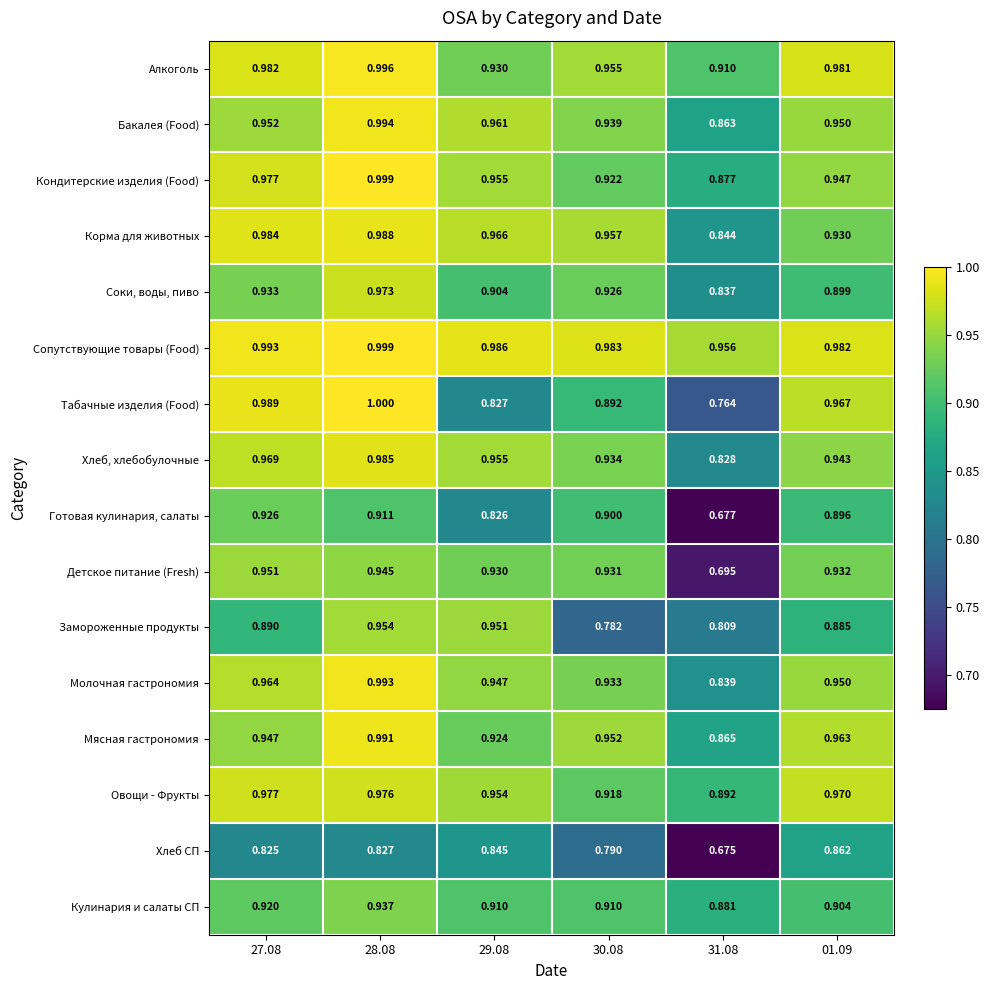

What is the total value across all series at 31.08?

13.2